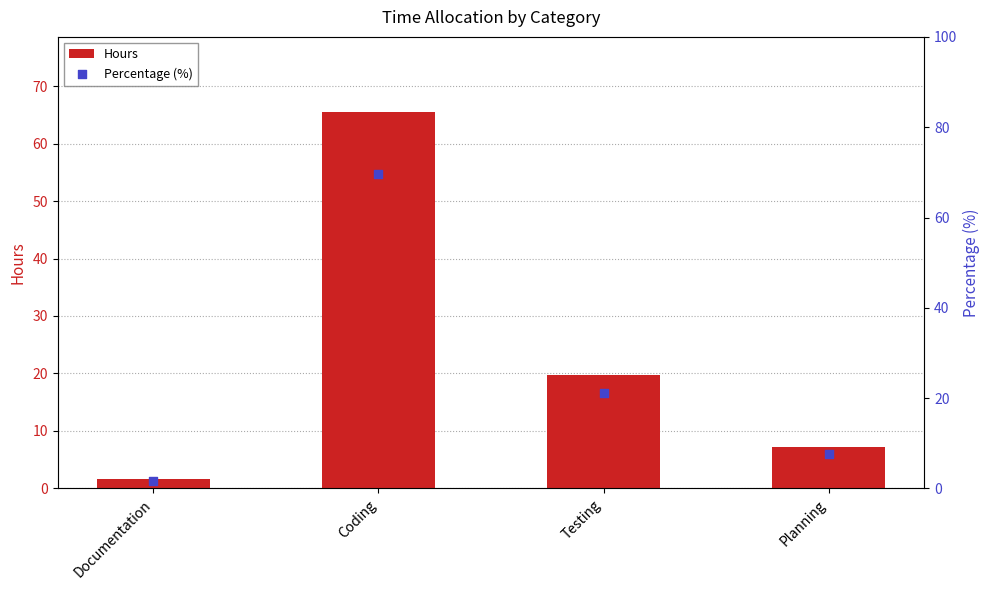

At how many categories does at least one series exceed 60?

1